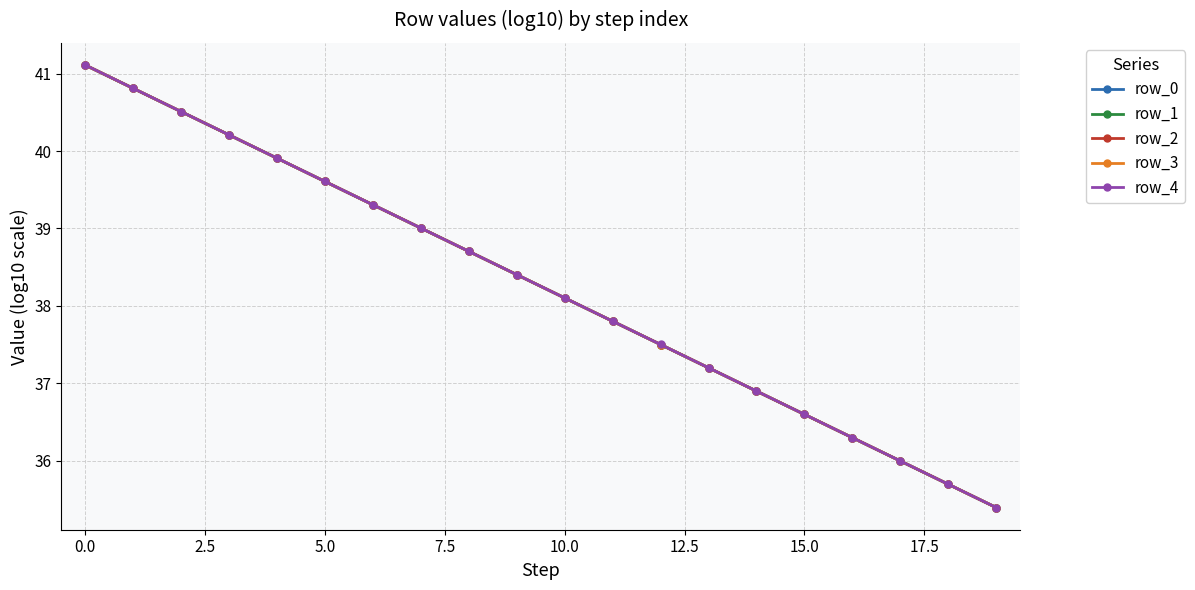

List the series in order of their overall mean, highest first.

row_4, row_3, row_2, row_1, row_0